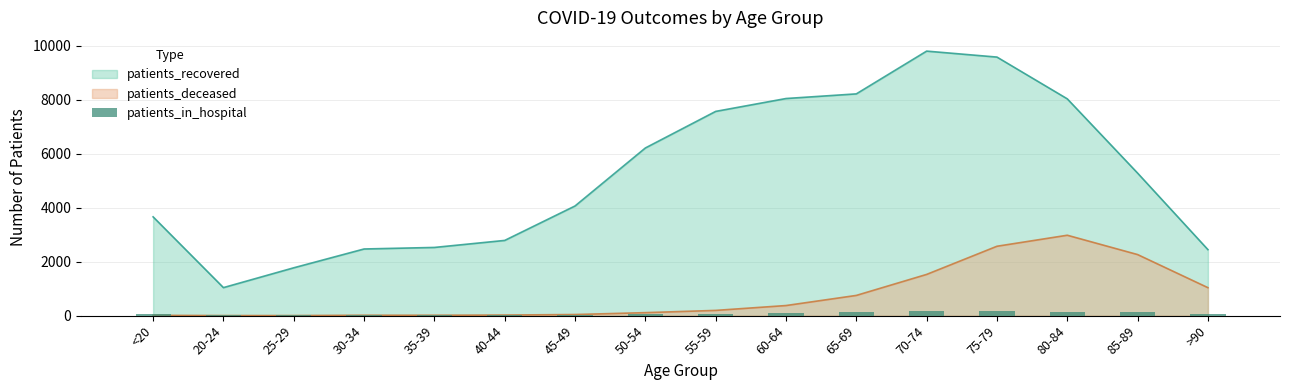

What is the label of the 16th bar from the left?

>90